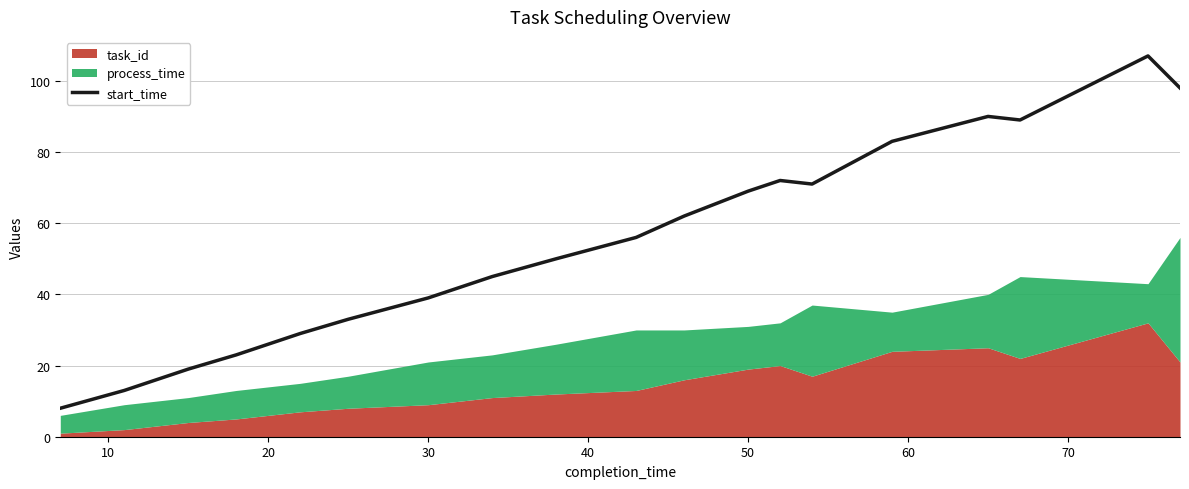

How many categories are shown in the chart?

20